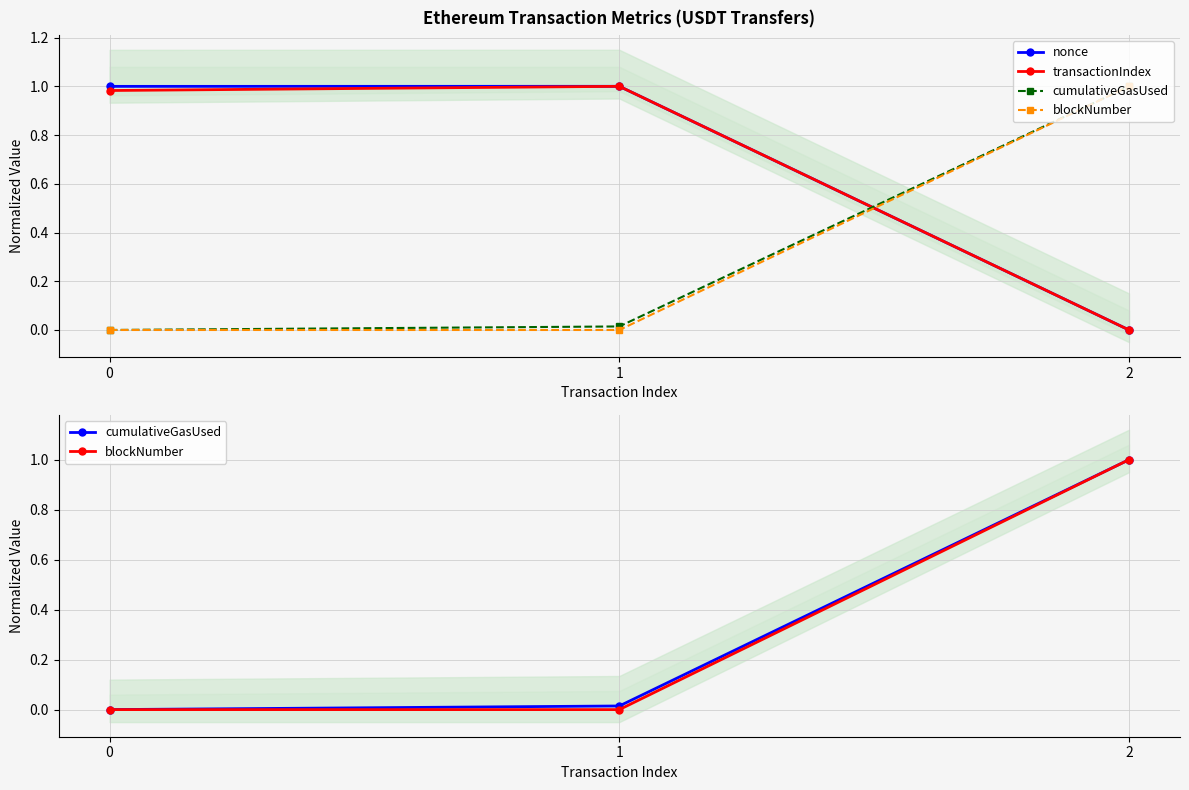

Is it true that blockNumber equals -0.5 at 0?

False